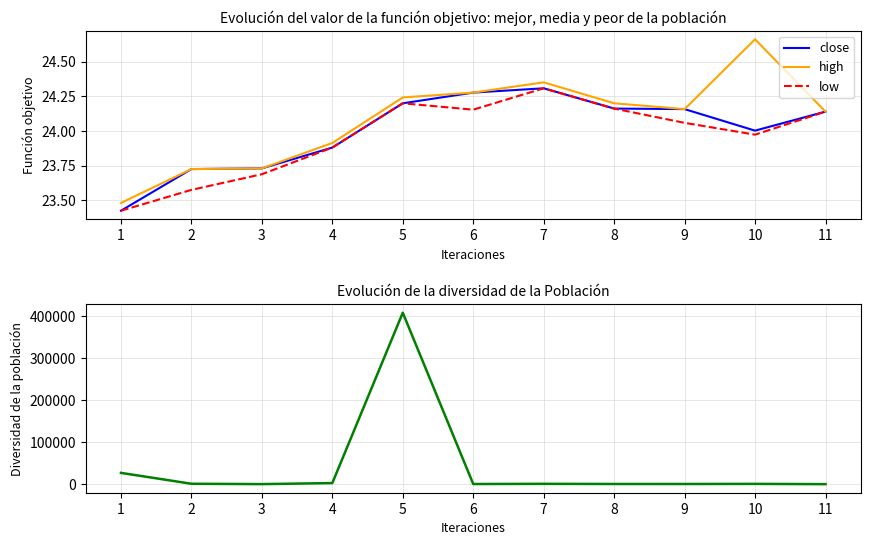

Between 3 and 5, which series saw the biggest shift?

volume